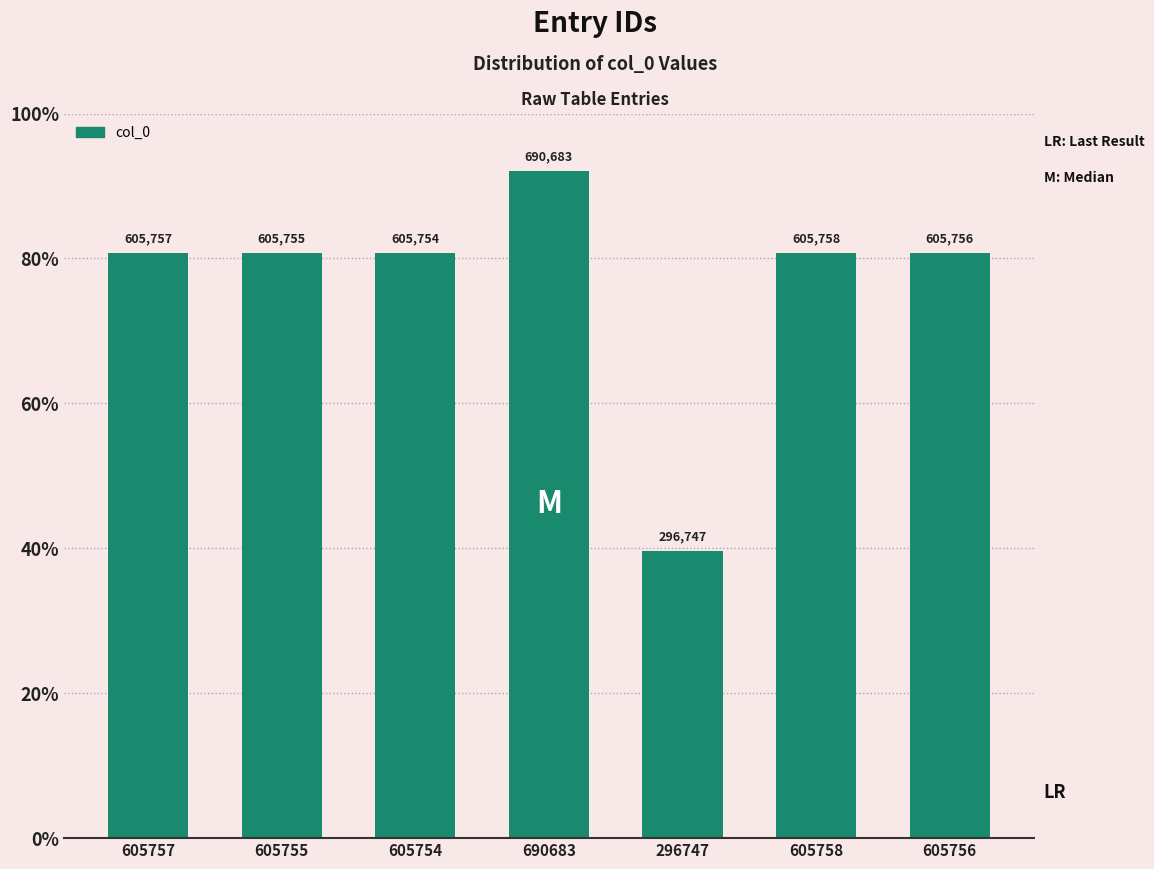

The value at 605754 is 605754. True or false?

True